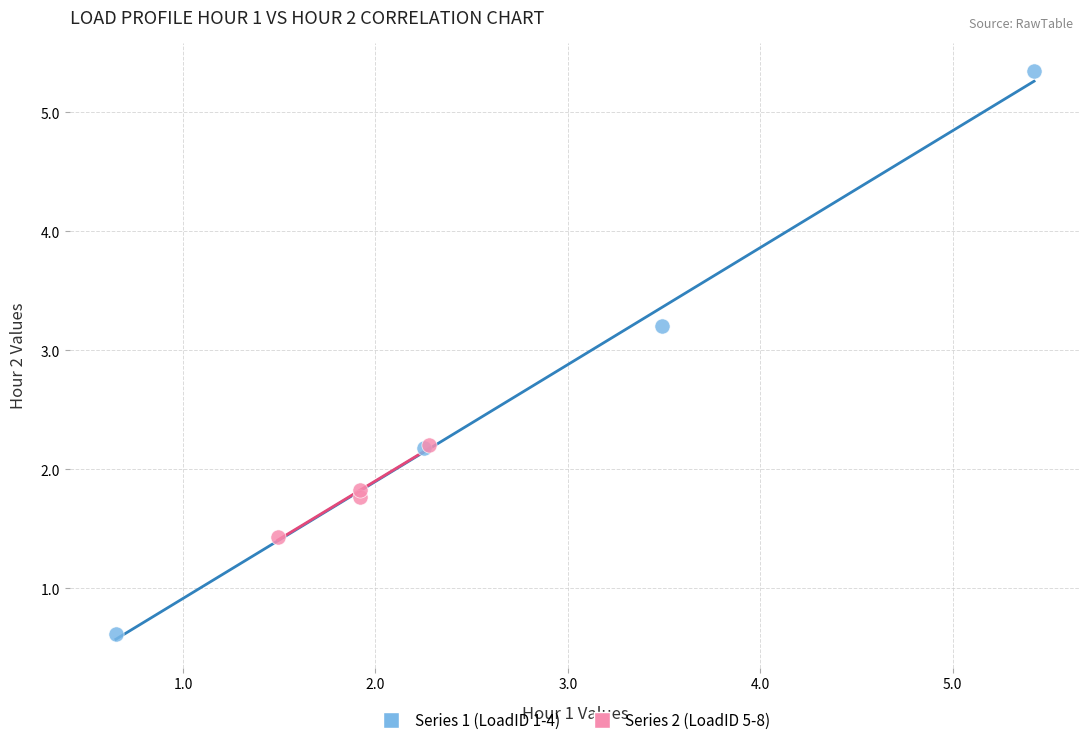

Which series has the largest Y range (max minus min)?

Series 1 (LoadID 1-4)